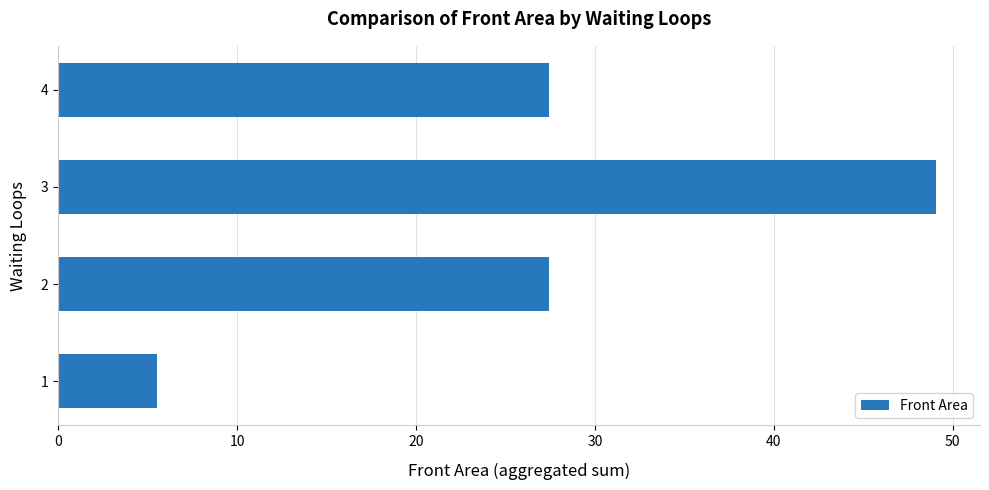

What is the ratio of the value at 3 to the value at 4?

1.8